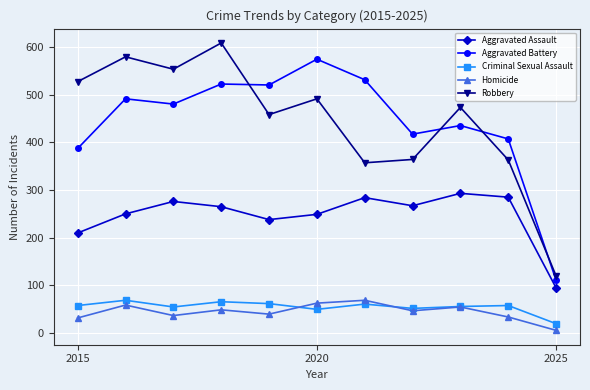

Does the chart display data point markers on the line(s)?

Yes